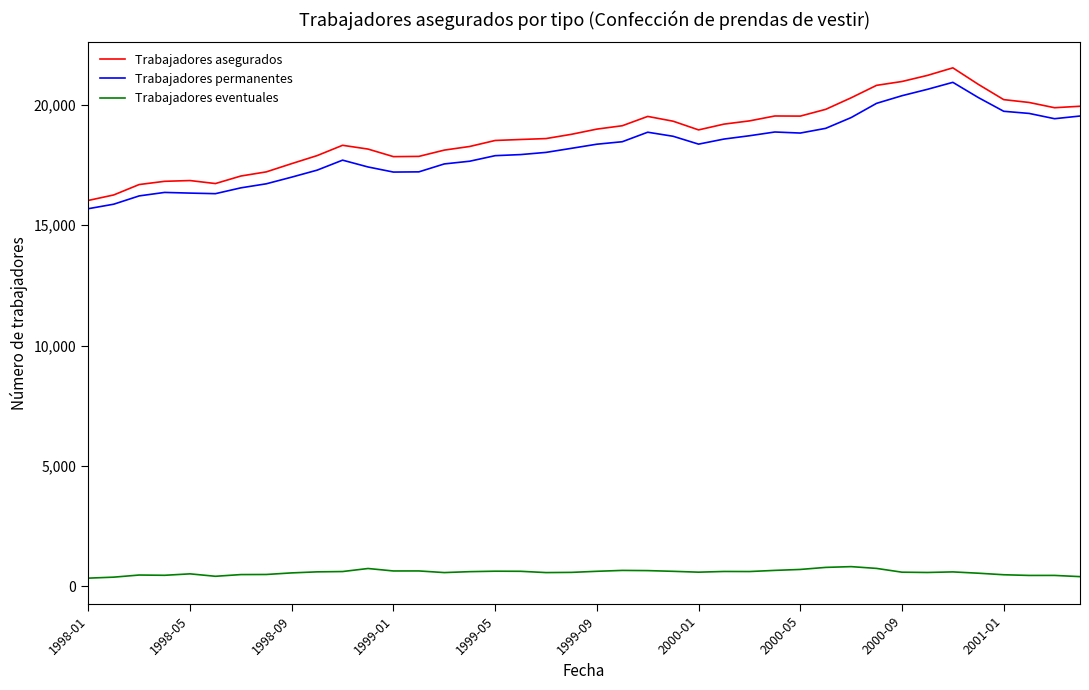

In Trabajadores permanentes, how many points are higher than both neighbors (excluding endpoints)?

5